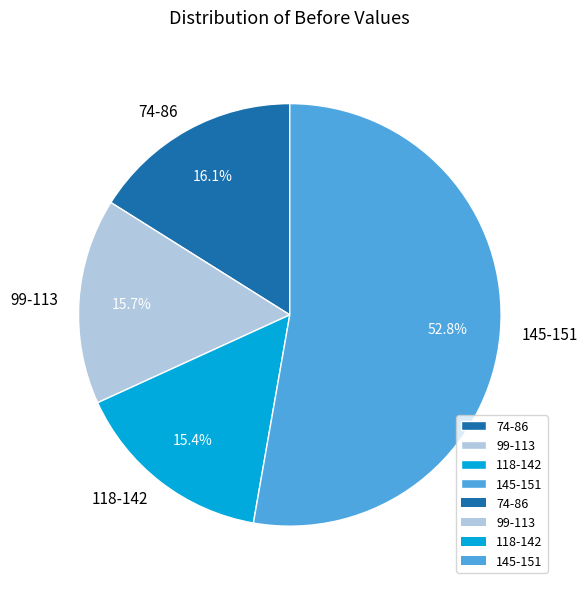

What is the ratio of the value at 99-113 to the value at 118-142?

1.0